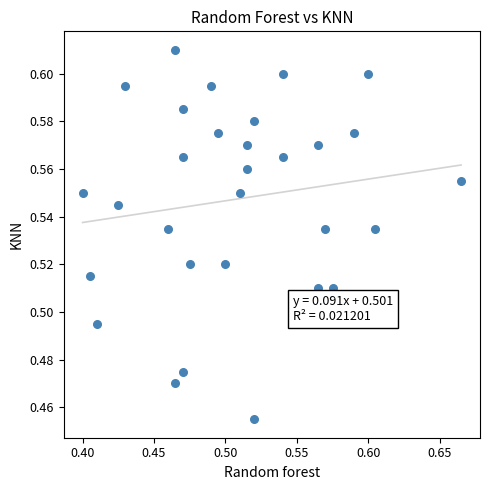

What is the range of X values (max minus min)?

0.3